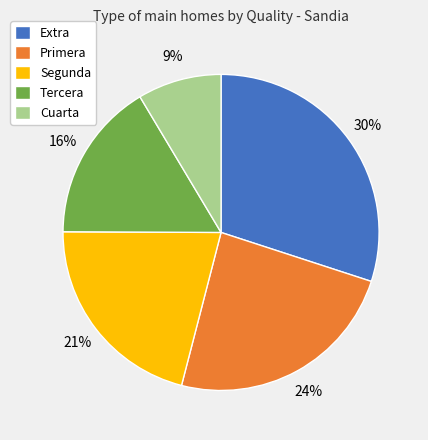

Between Tercera and Extra, which is larger?

Extra